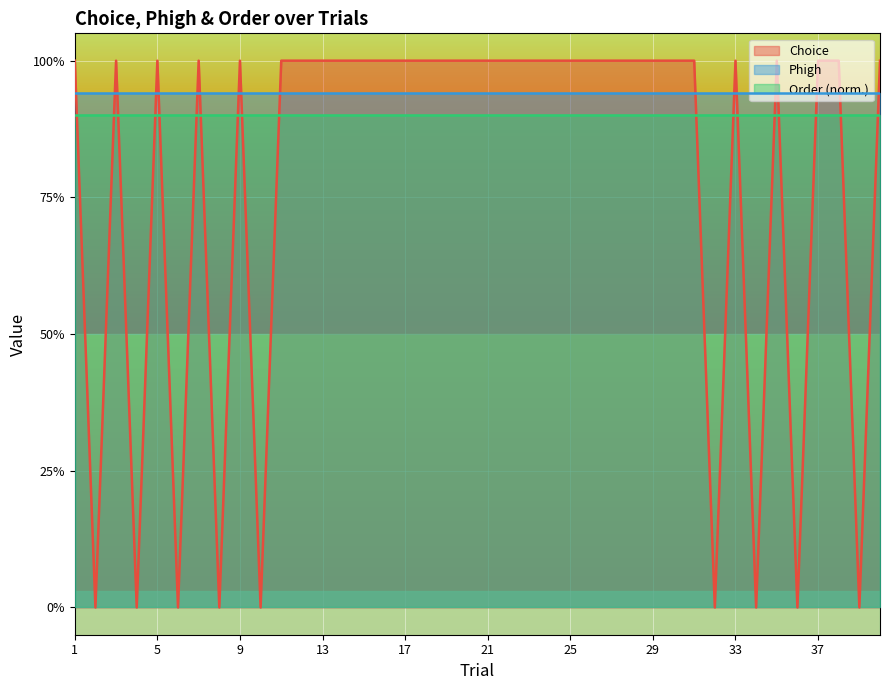

Which series has the largest range (max minus min)?

Choice